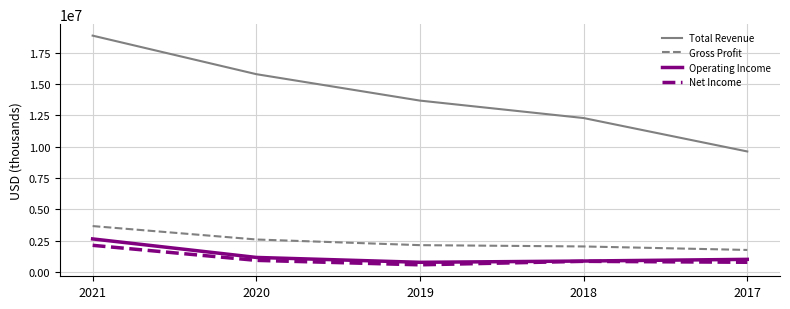

What is the average value of the Gross Profit series?

2426620